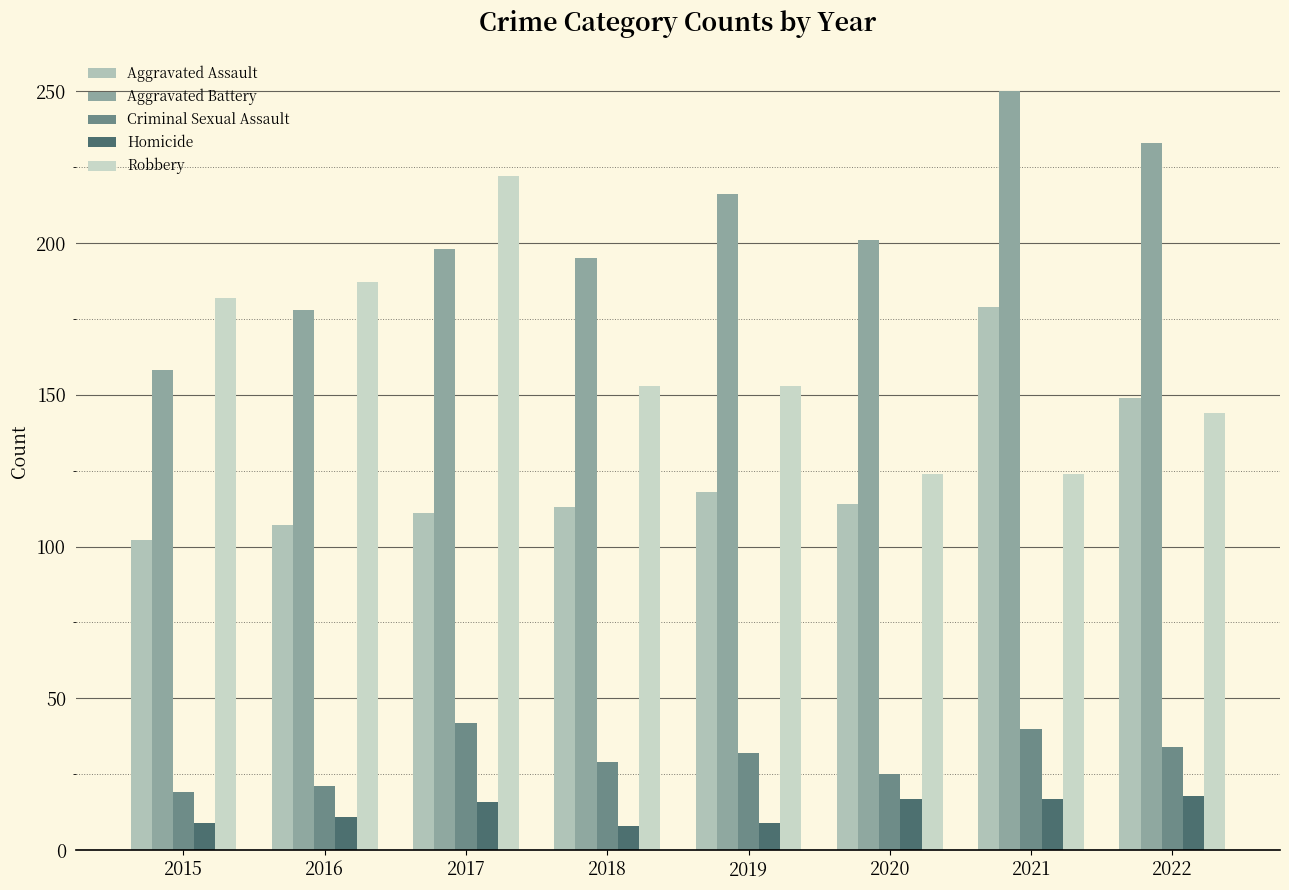

At which category does the chart reach its peak across all series?

2021